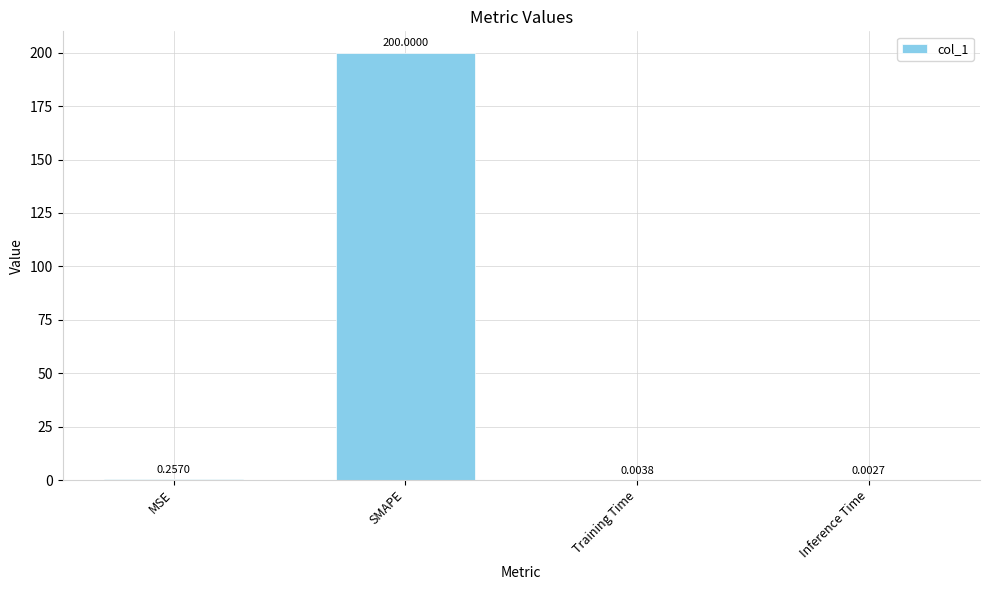

What is the greatest value displayed?

200.0